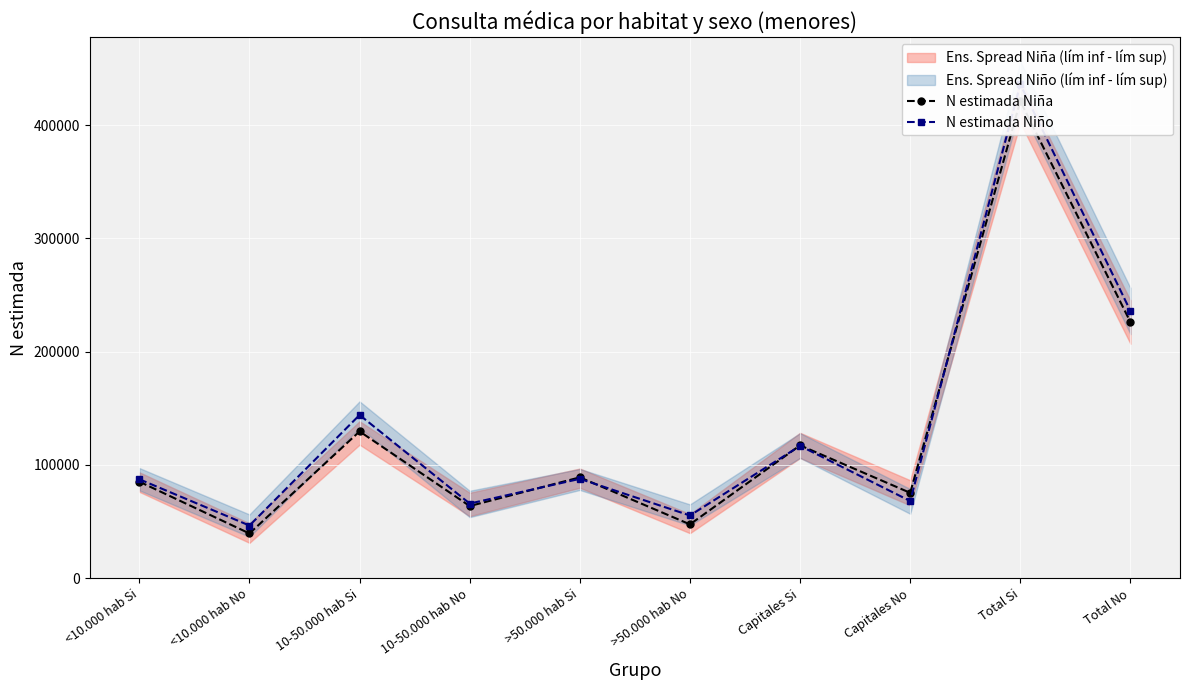

What is the label of the 6th point from the left?

>50.000 hab No